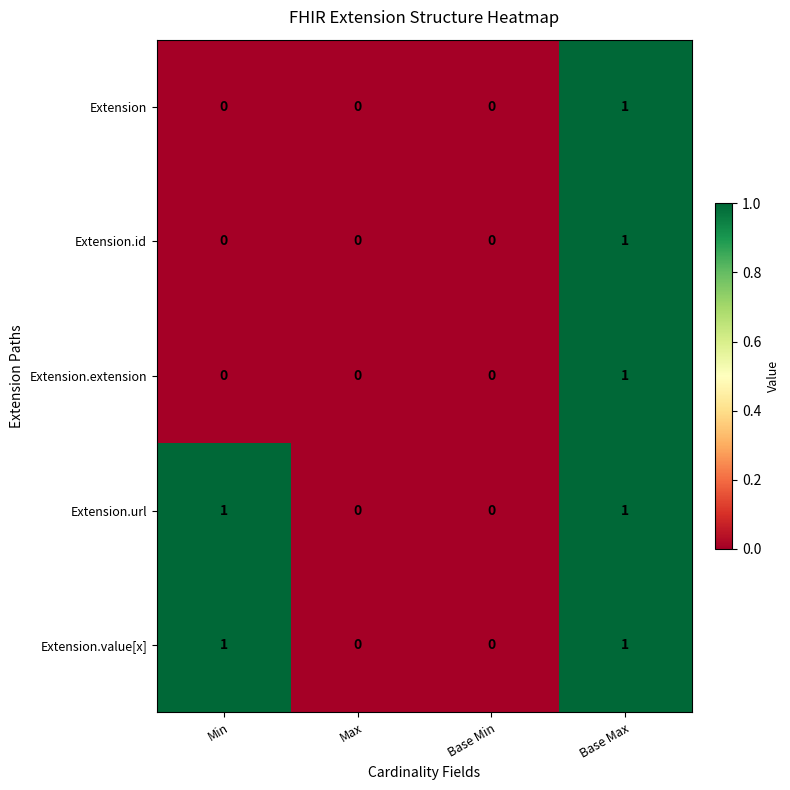

Is the value of Extension.id at Base Min greater than the value of Extension.url at Min?

No